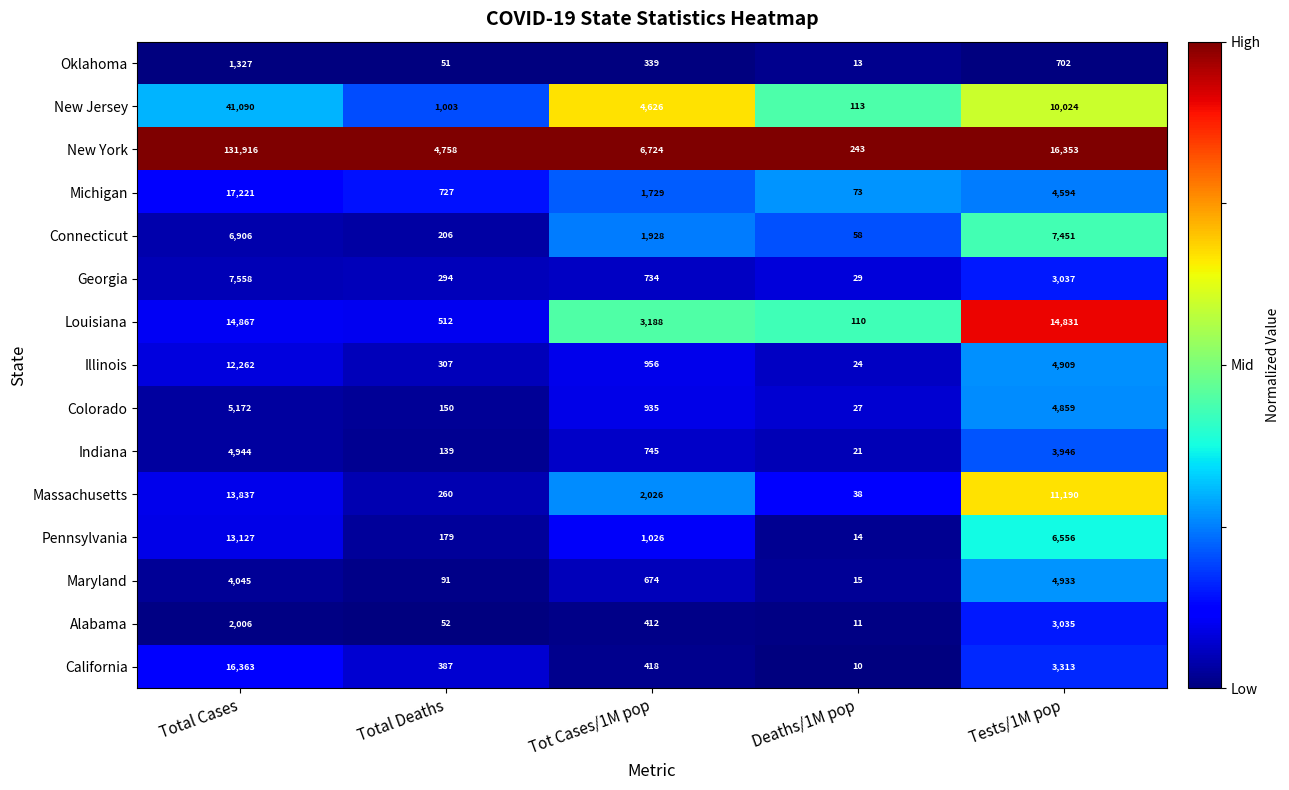

What is the highest value of the Oklahoma series?

1327